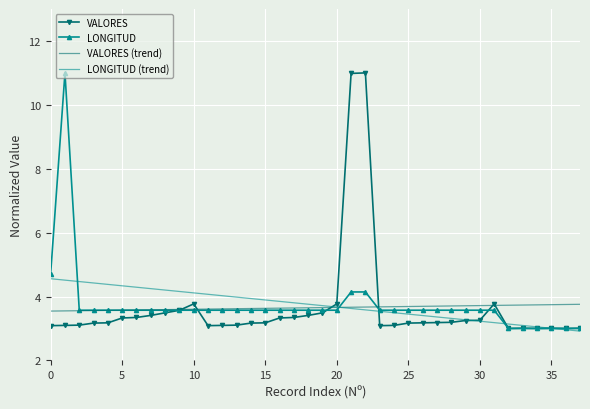

What is the minimum value shown in the chart?

2.9